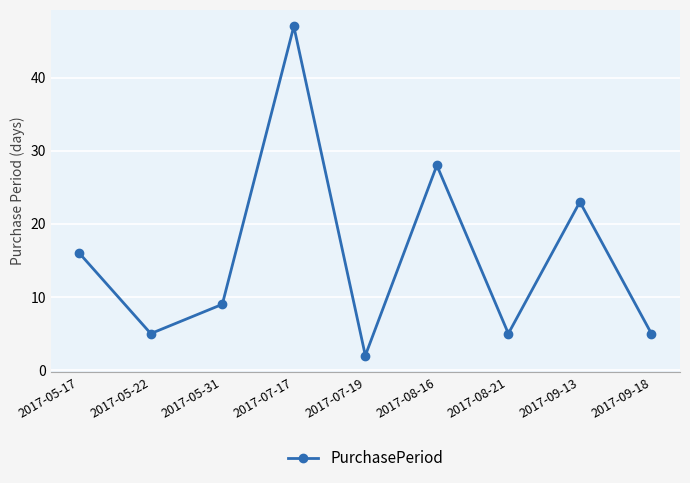

Where is the first local minimum?

2017-05-22